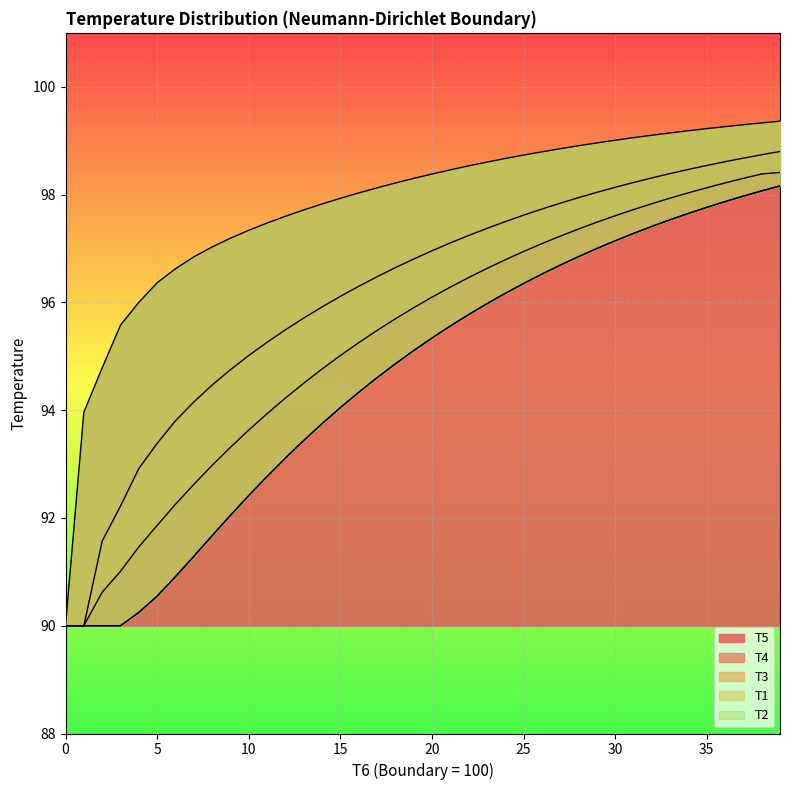

What are all the series names shown in the legend?

T5, T4, T3, T1, T2